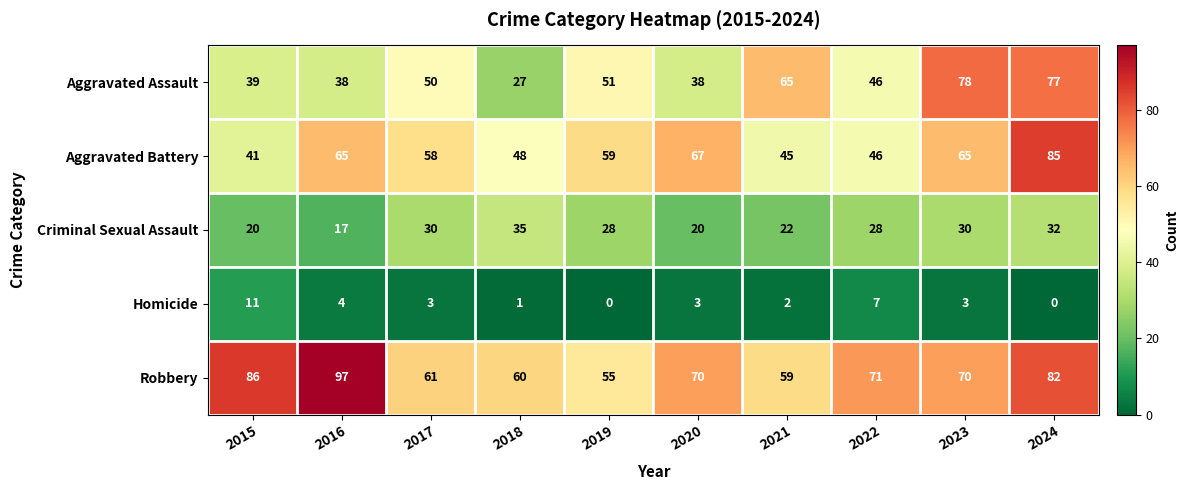

What is the total value across all series at 2024?

276